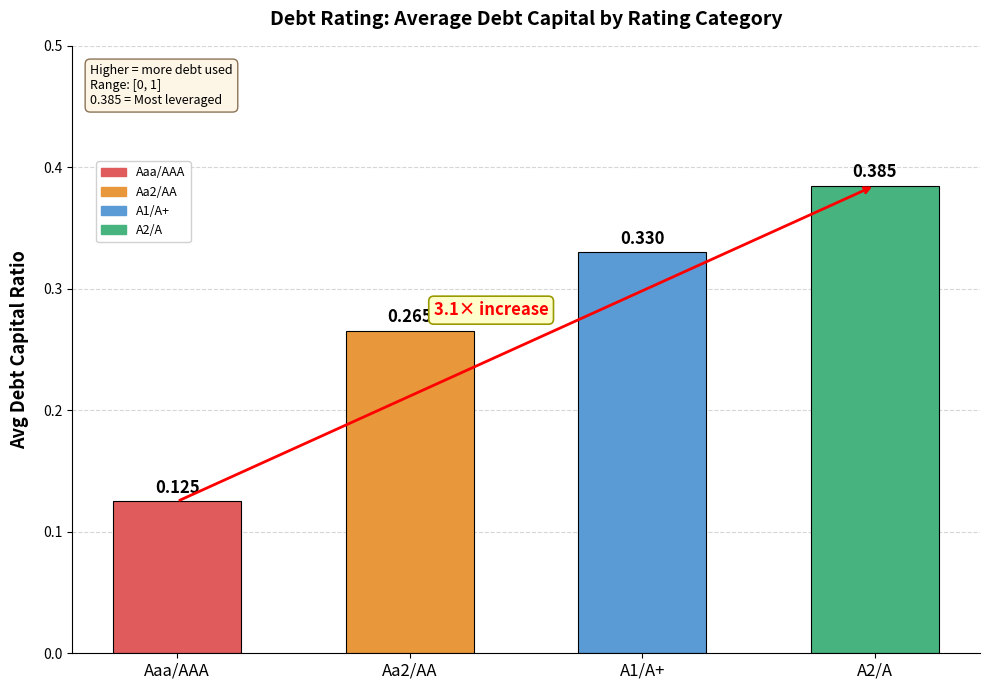

Which label corresponds to the smallest value in the chart?

Aaa/AAA